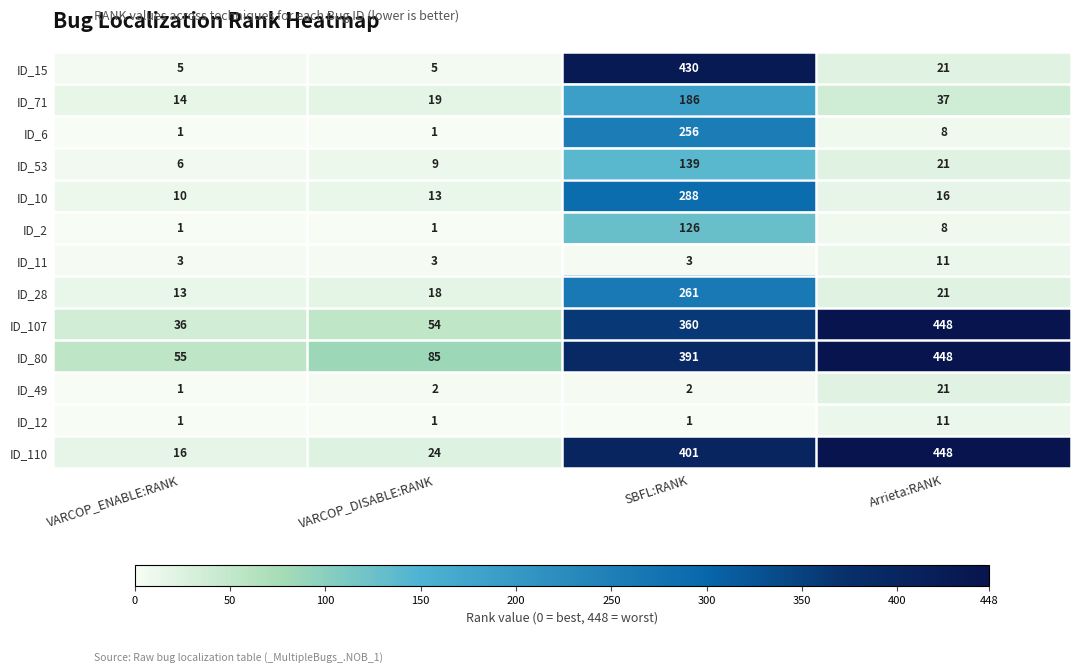

What is the spread (max minus min) of values at VARCOP_ENABLE:RANK?

54